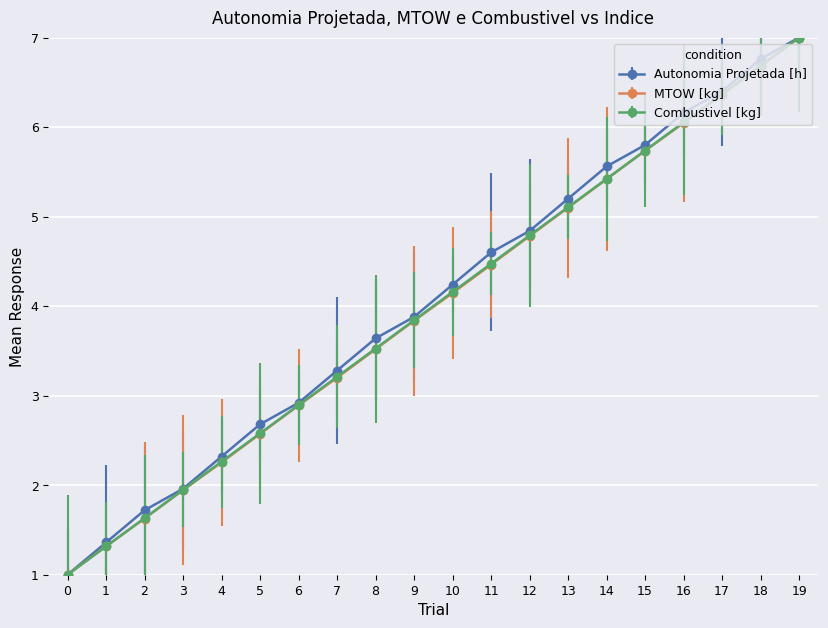

True or false: Combustivel [kg] has more than 2 points higher than both neighbors.

False